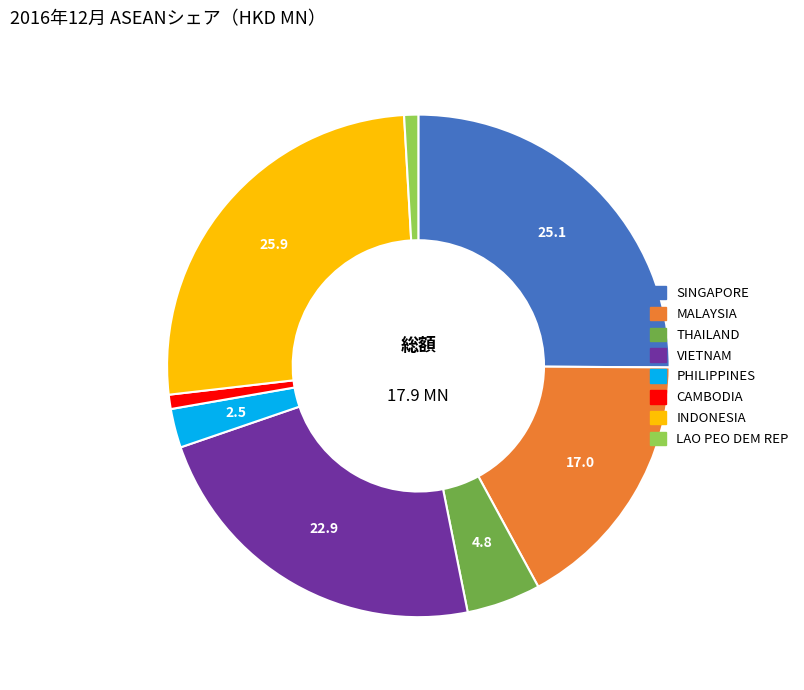

Which slice is the largest?

INDONESIA